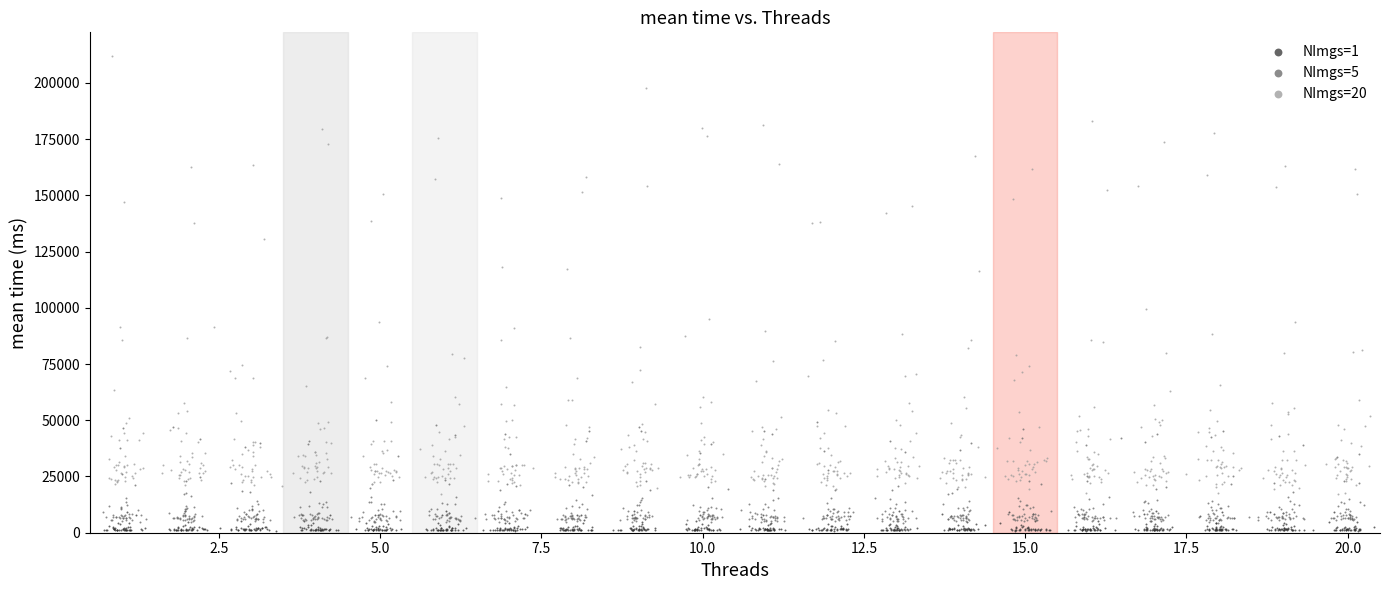

Which series contains the highest Y value?

NImgs=20